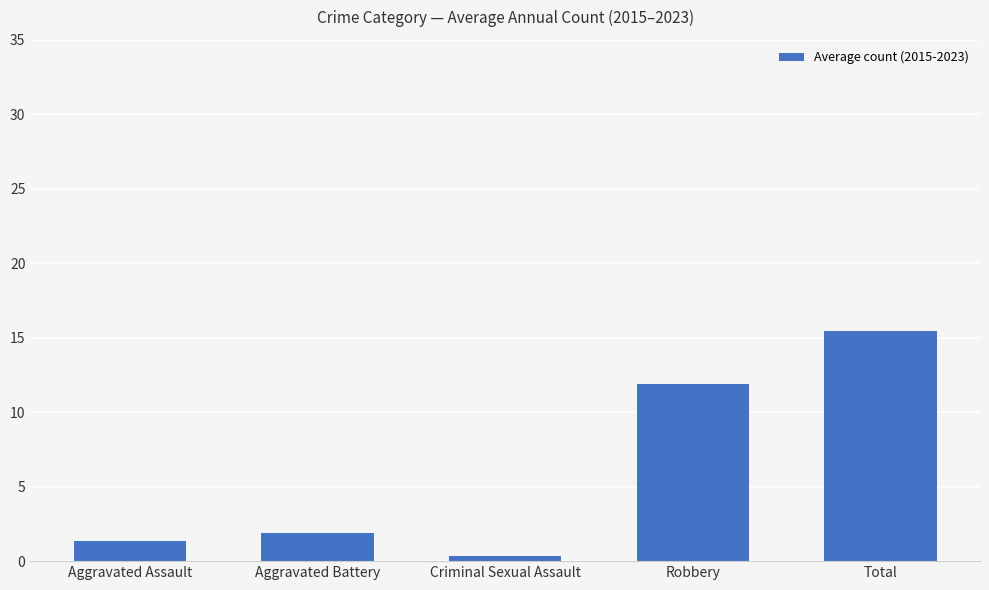

What is the label of the 2nd bar from the right?

Robbery